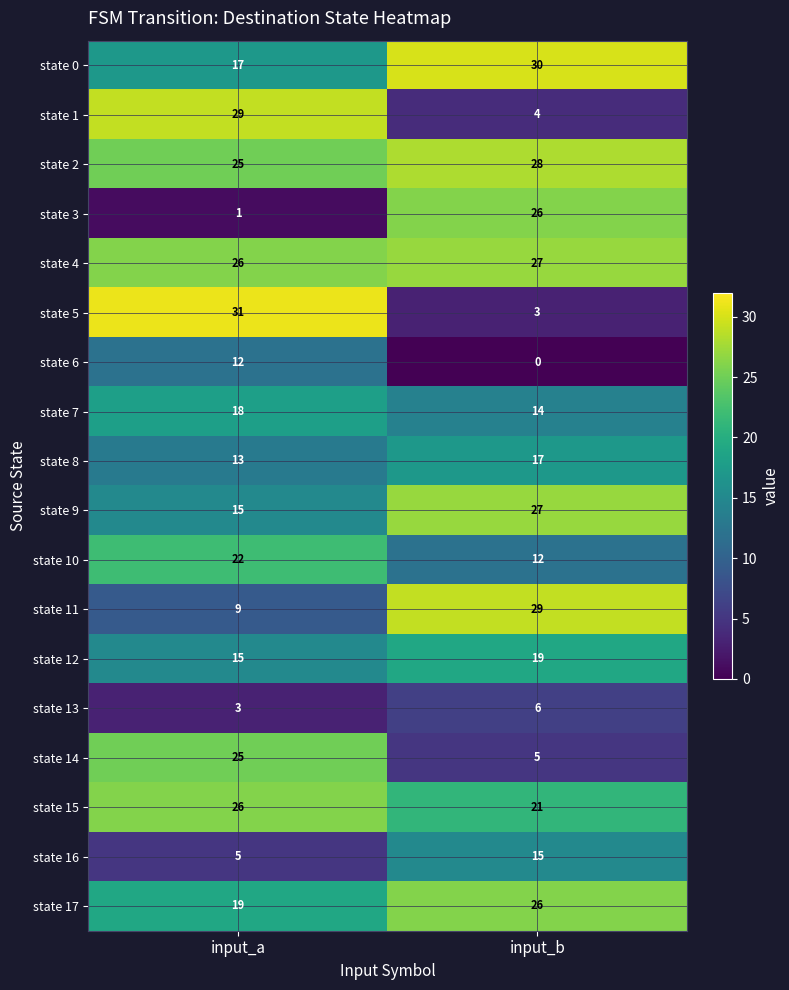

Is the value of state 6 at input_a greater than the value of state 14 at input_a?

No